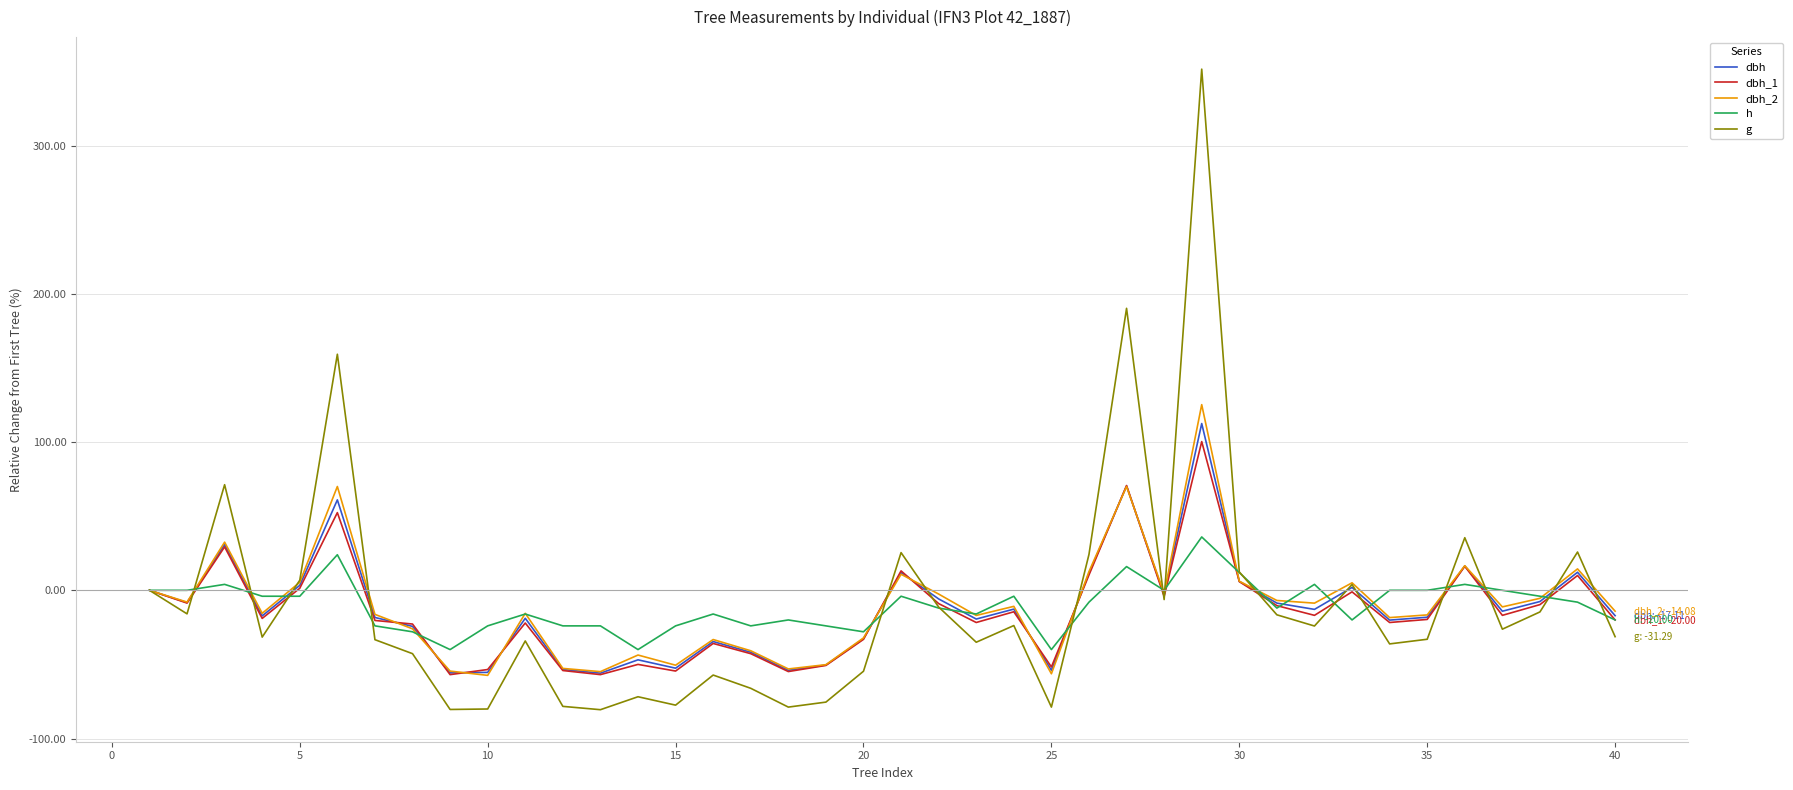

What is the maximum value for h?

36.0